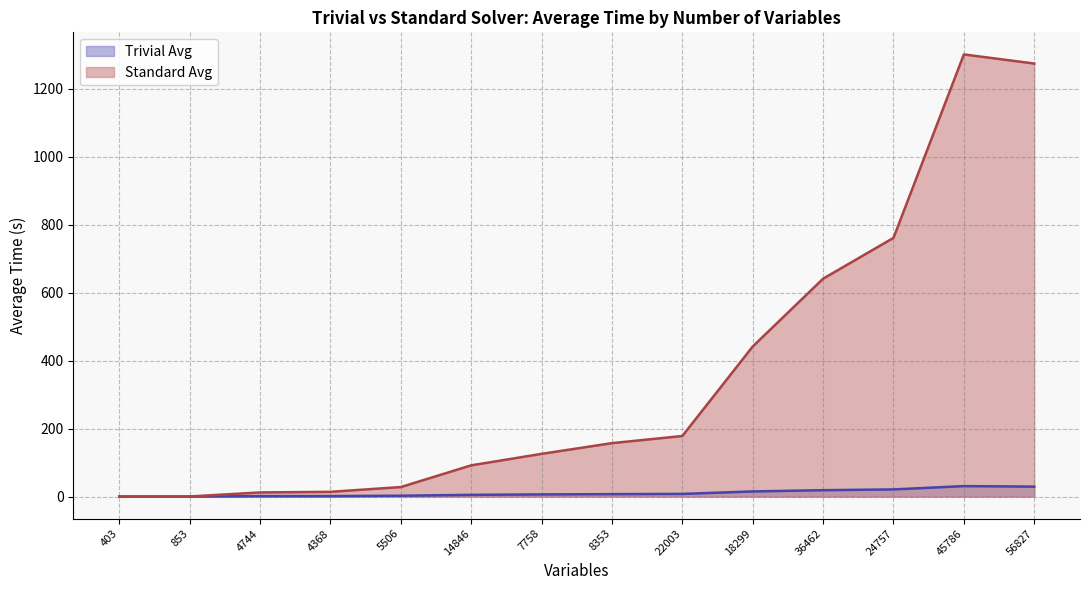

Which series has the largest total across all categories?

Standard Avg